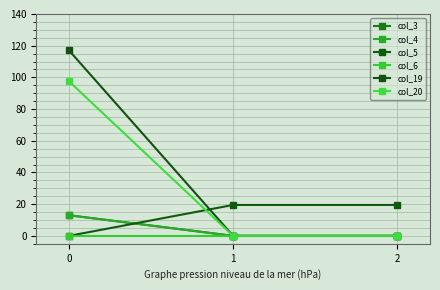

Reading left to right, extract all data points from this chart.

col_3: 0=13.0	1=0.0	2=0.0
col_4: 0=13.0	1=0.0	2=0.0
col_5: 0=0.0	1=19.5	2=19.5
col_6: 0=0.0	1=0.0	2=0.0
col_19: 0=117.0	1=0.0	2=0.0
col_20: 0=97.5	1=0.0	2=0.0